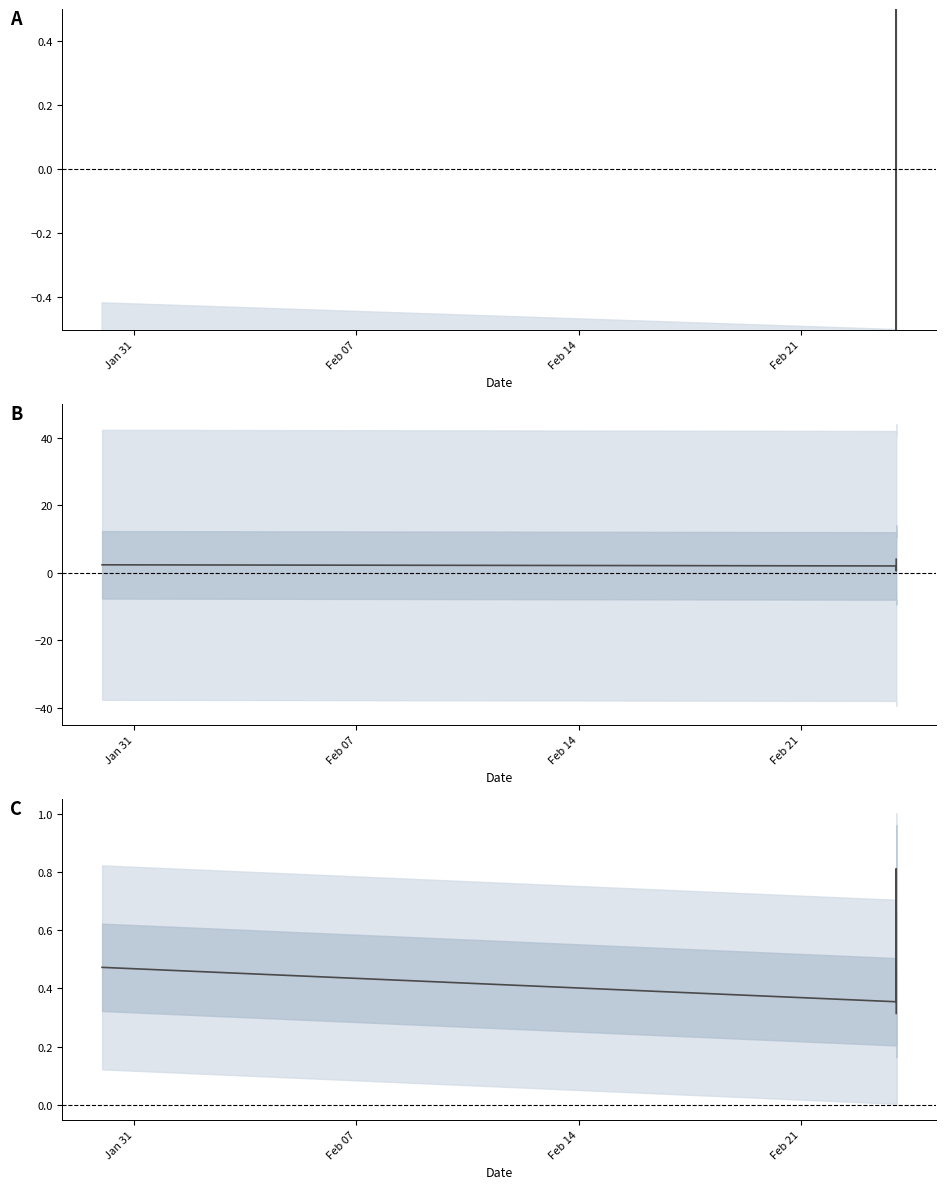

What is the average value of the Ninos series?

0.5